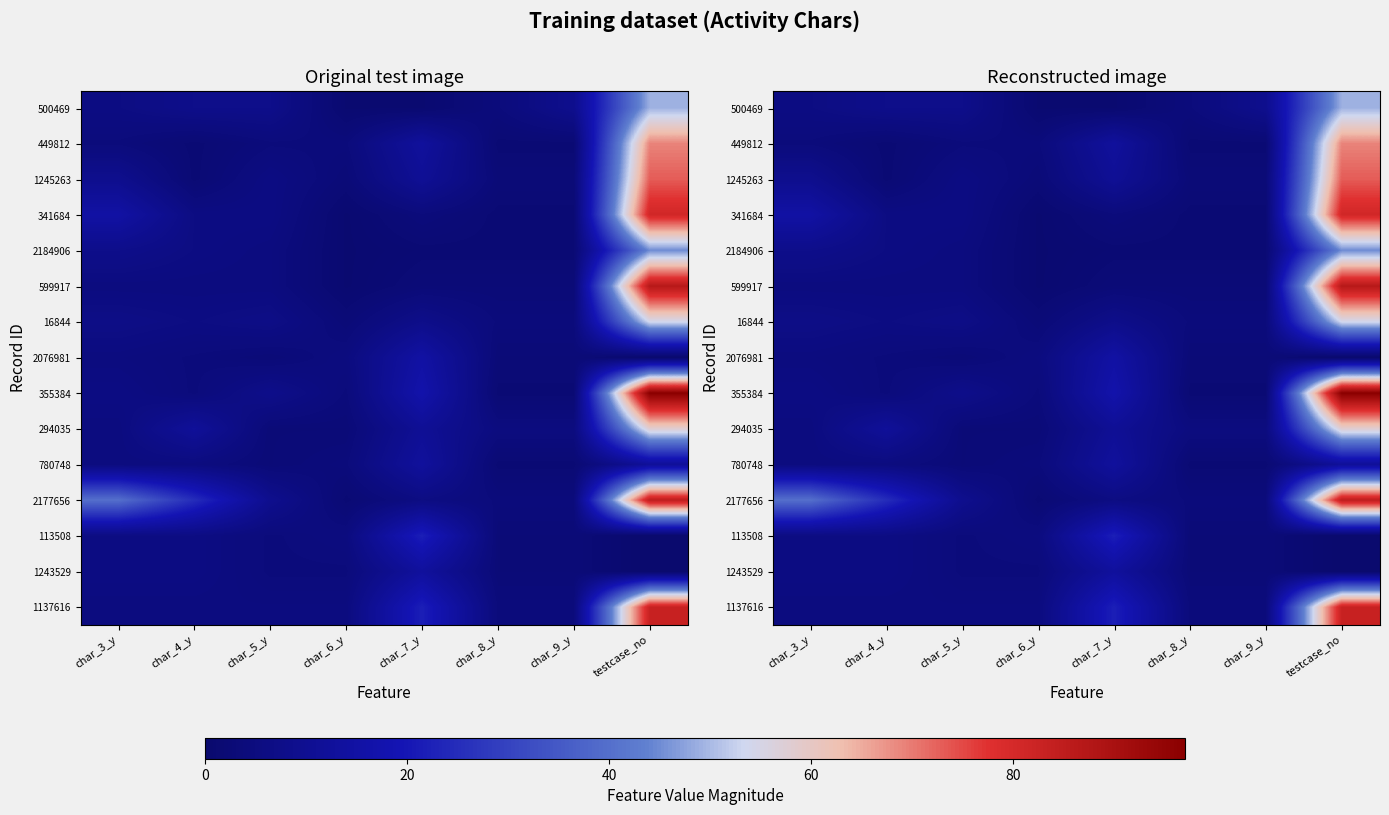

How many data points does each series have?

8